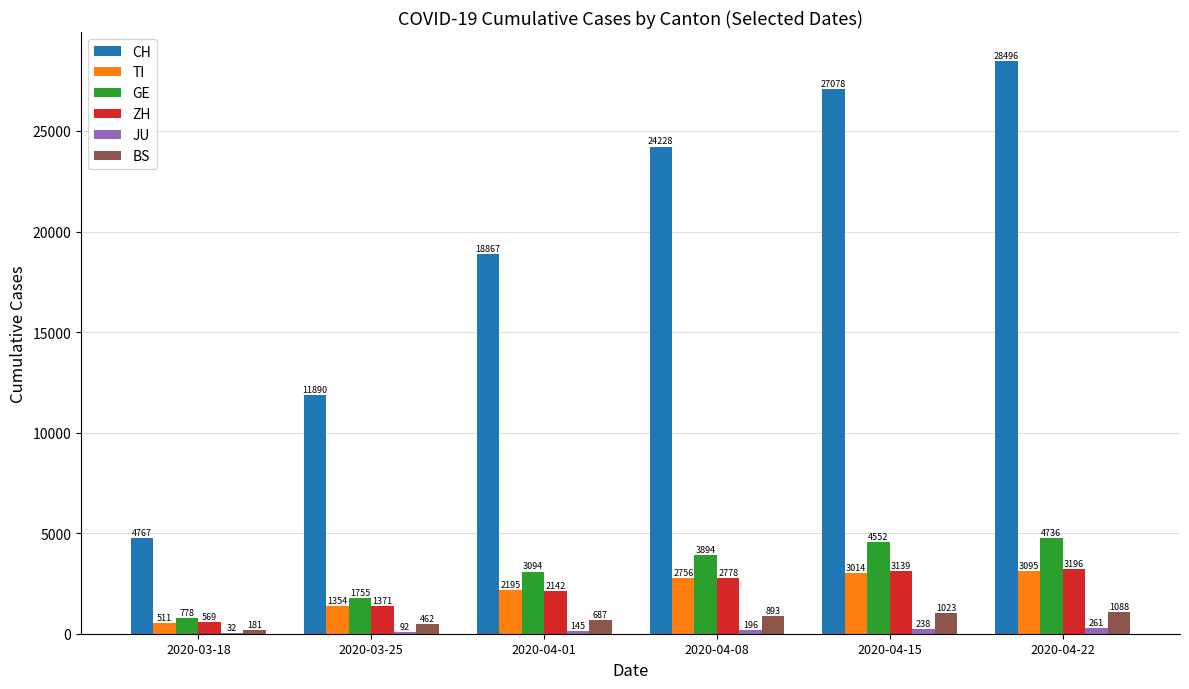

Between 2020-03-25 and 2020-04-01, which series saw the biggest shift?

CH